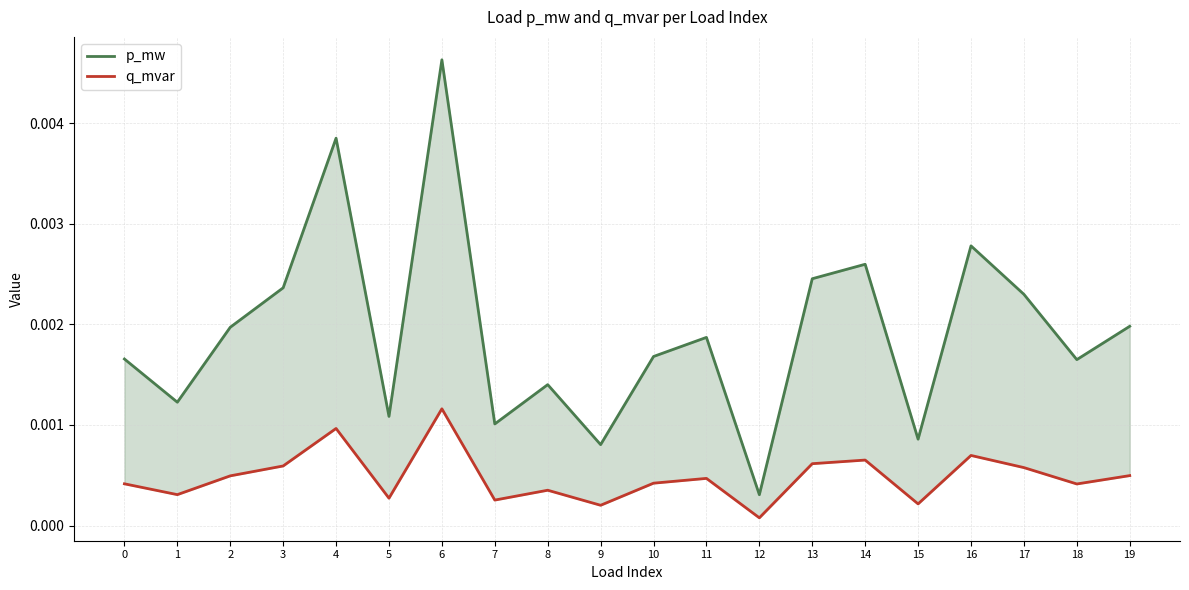

Which category has the highest value in the p_mw series?

6